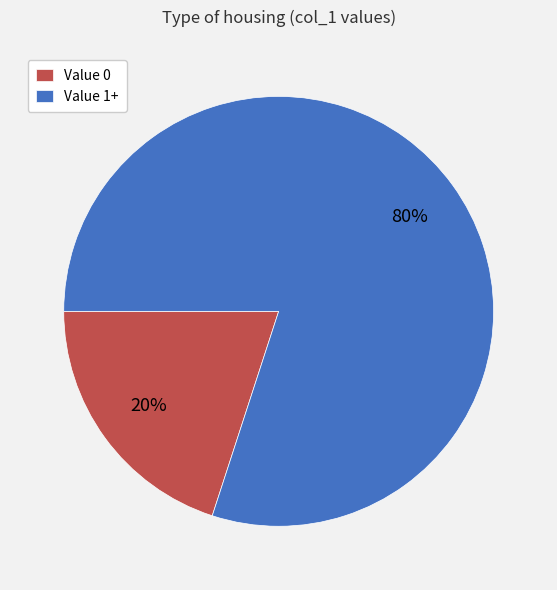

To the nearest percent, what percentage of the pie is Value 1+?

80%